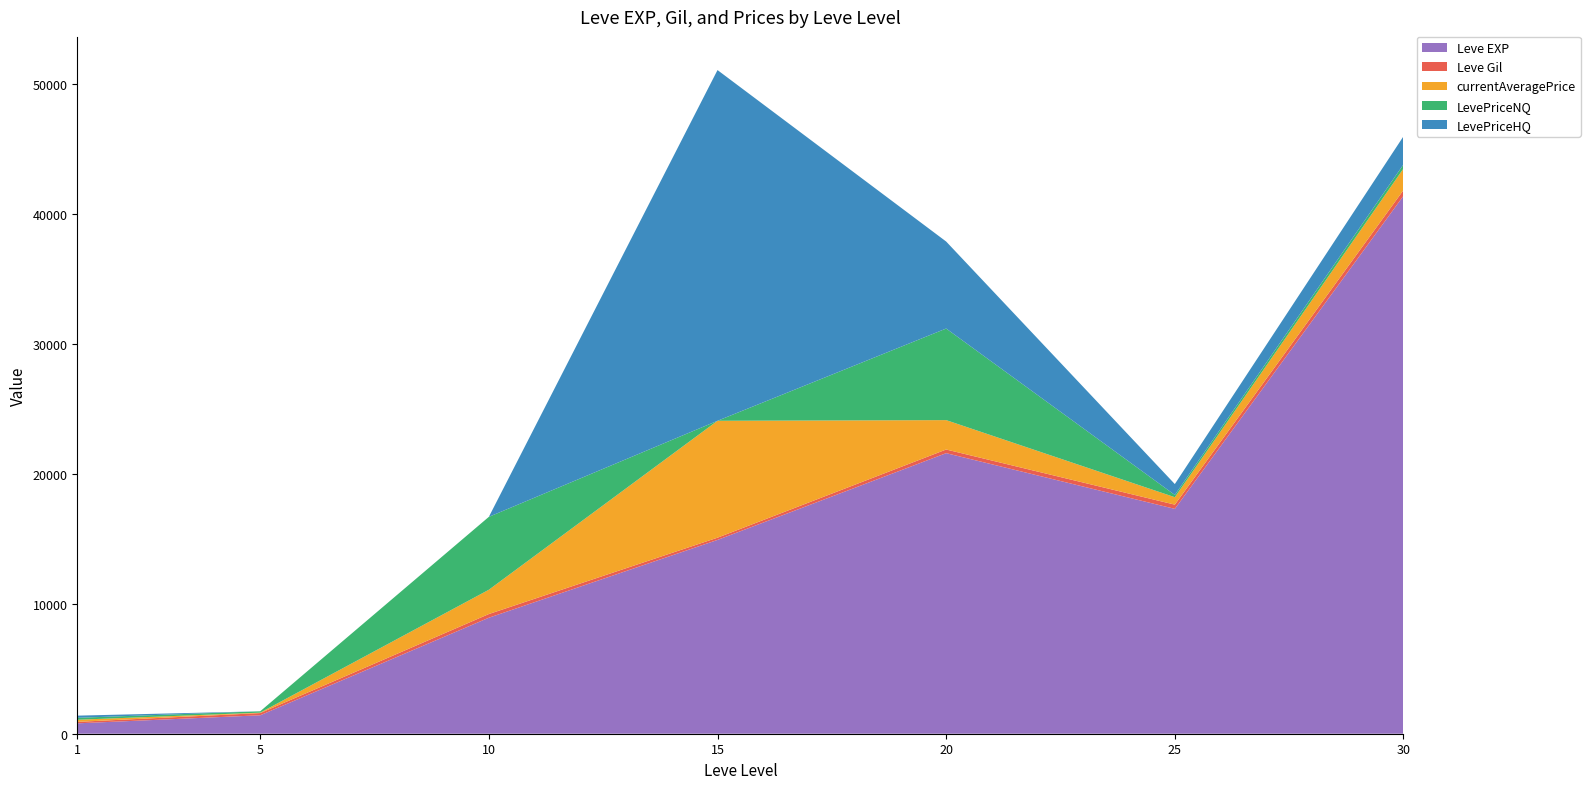

Reading right to left, what are all the values shown in this chart?

Leve EXP: 41410.0	17310.0	21600.0	14920.0	8930.0	1420.0	800.0
Leve Gil: 440.0	326.0	281.0	172.0	284.0	169.0	113.0
currentAveragePrice: 1661.0	572.5	2262.2	9000.0	1870.6	34.3	162.5
LevePriceNQ: 316.7	173.8	7050.0	0.0	5611.9	103.0	150.0
LevePriceHQ: 2165.1	838.2	6699.0	27000.0	0.0	0.0	166.7